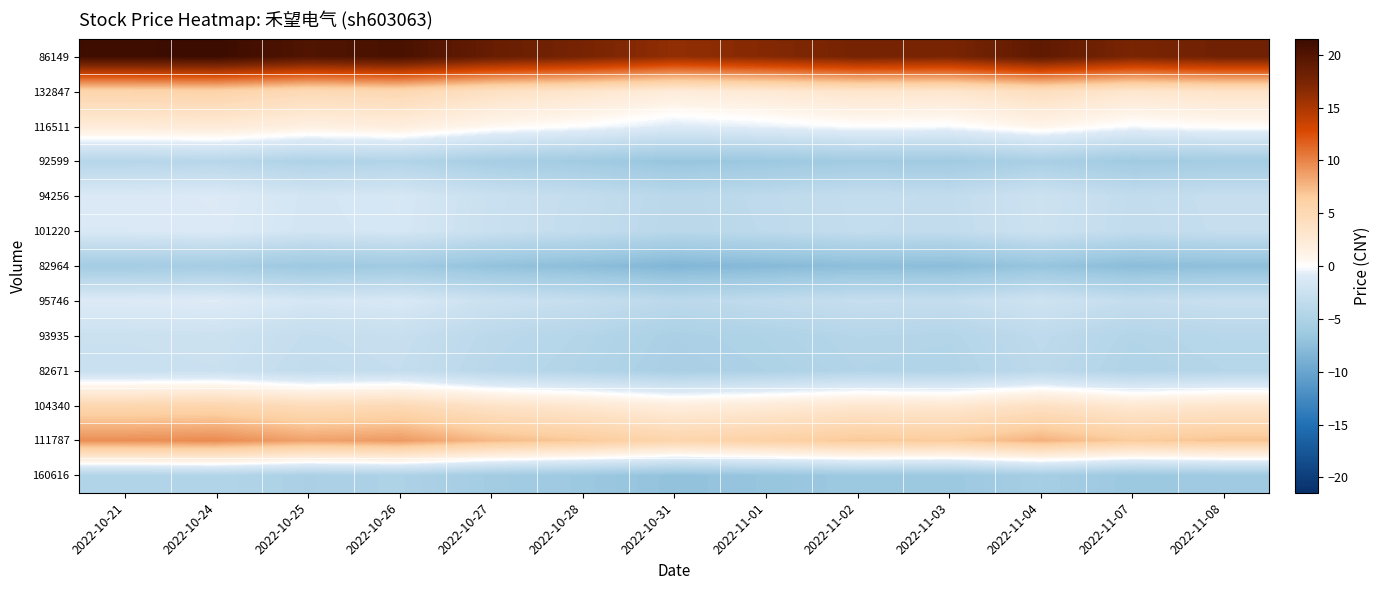

What is the minimum value shown in the chart?

-8.3